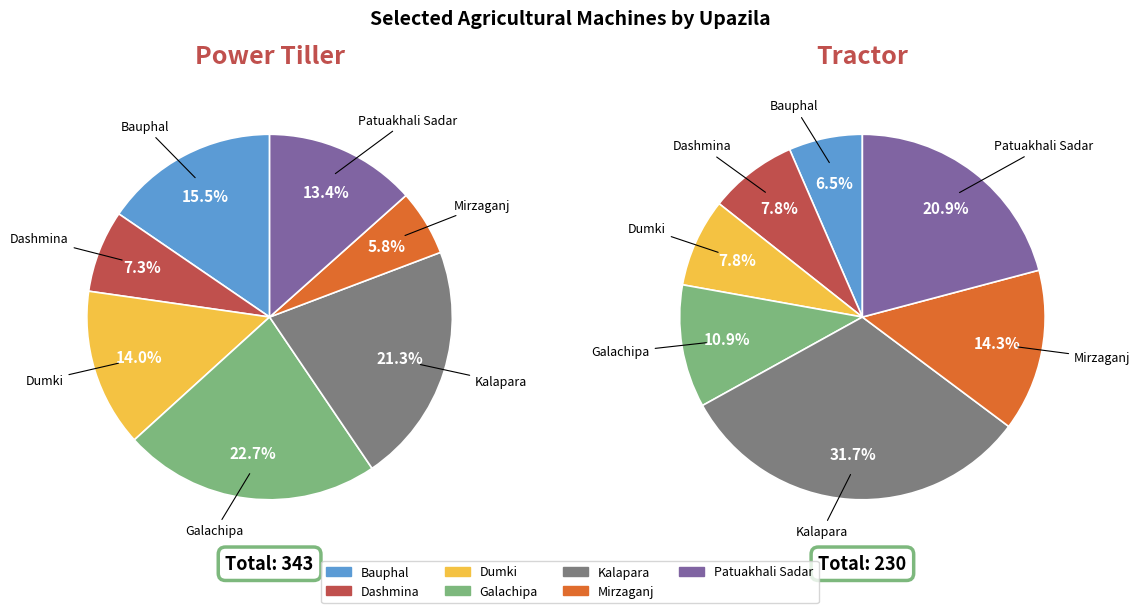

How many slices are in this pie chart?

7